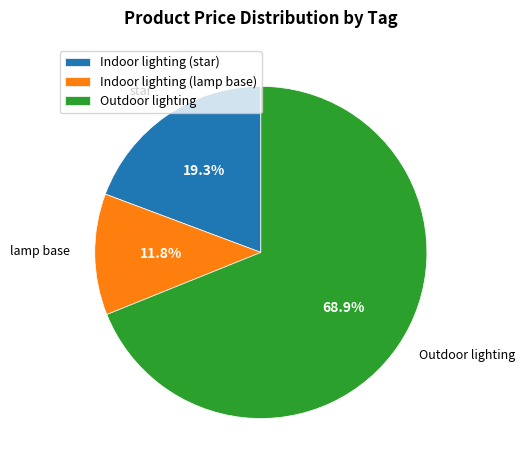

Which category has the smallest portion of the pie?

Indoor lighting (lamp base)